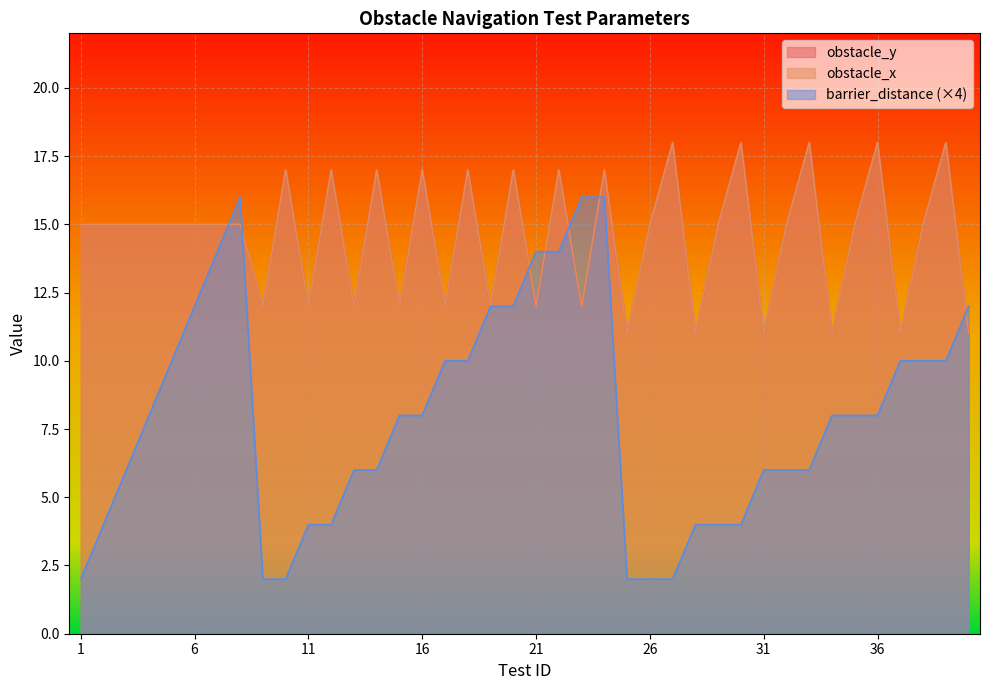

Which category has the highest value across all series?

27